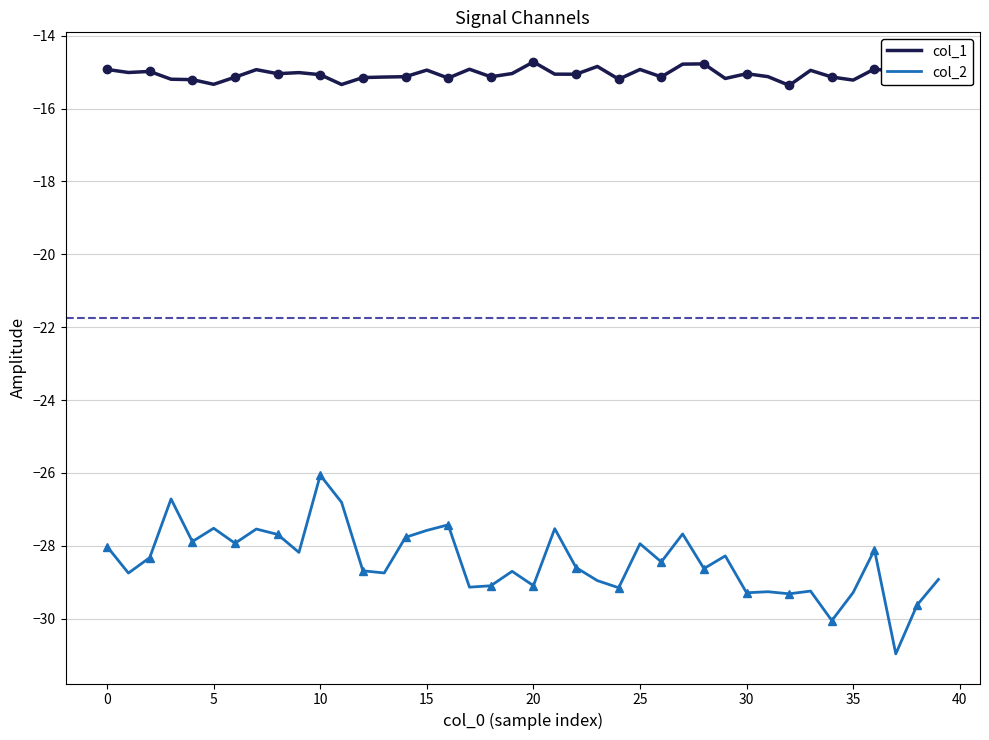

True or false: col_2 and col_1 intersect in this chart.

False